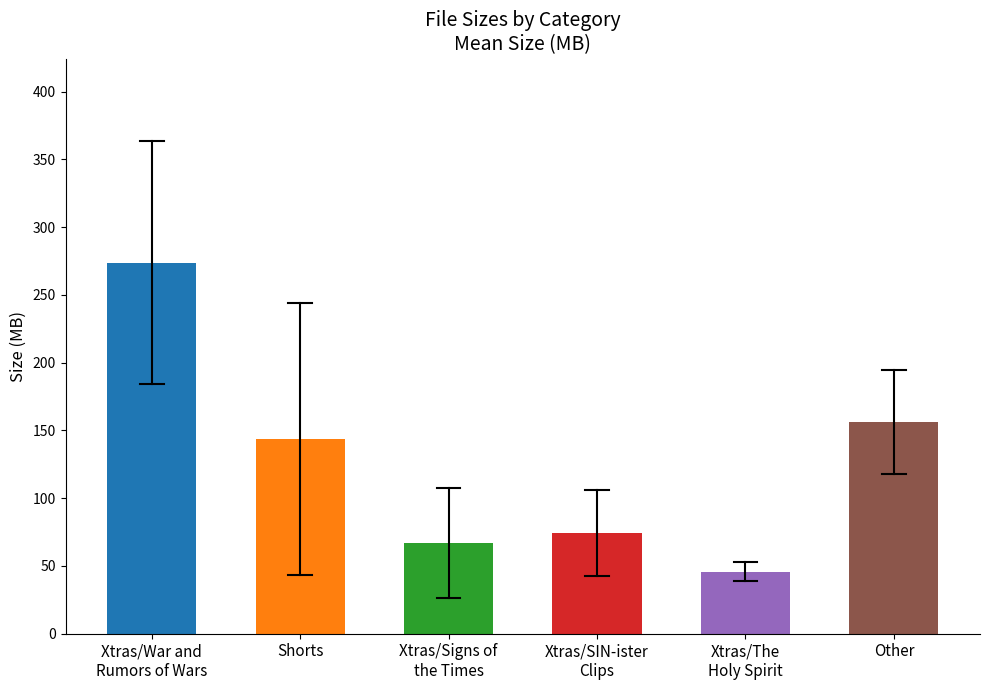

What is the difference between the second highest and minimum values?

110.3